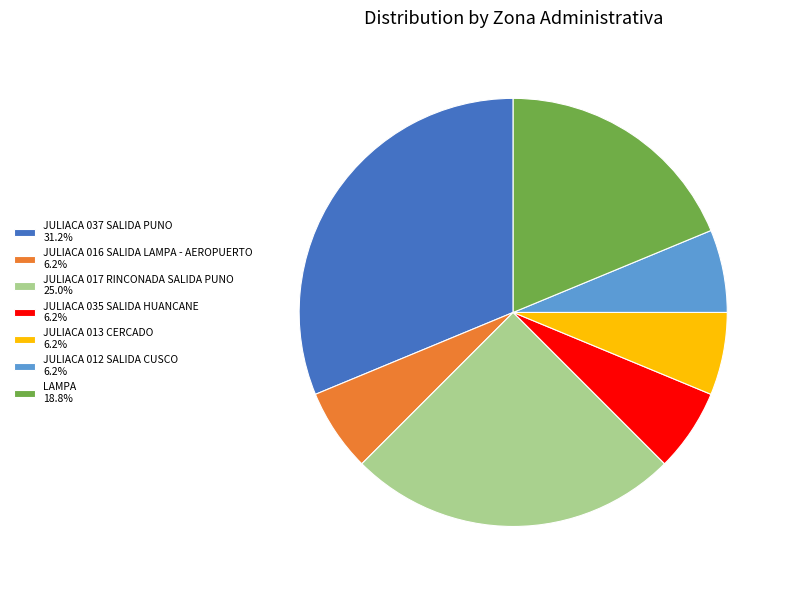

Is there a majority slice in this chart?

No